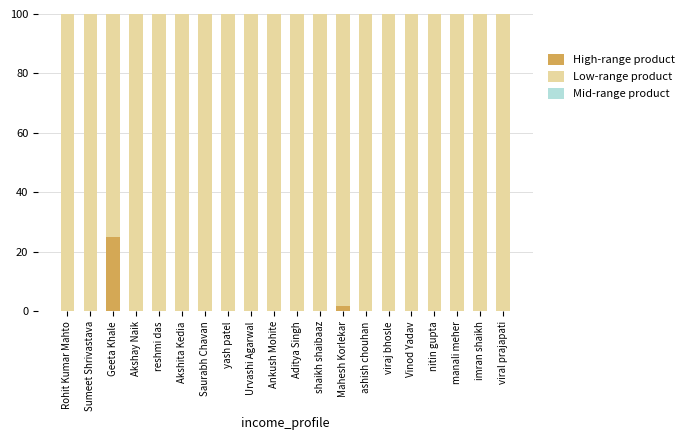

What is the total value across all series at Urvashi Agarwal?

100.0